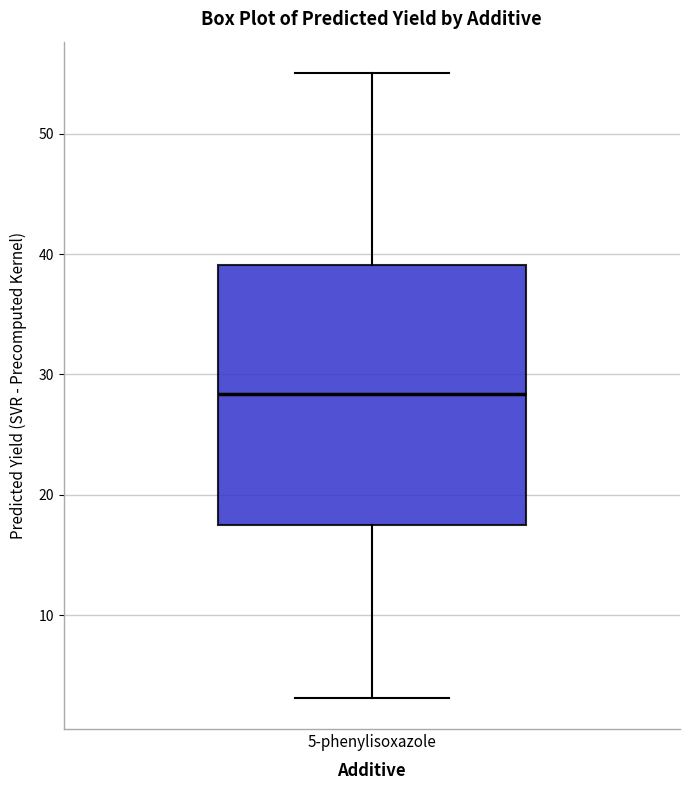

Where does the median line of the box for 5-phenylisoxazole sit on the y-axis? The values are not printed on the chart, so give them approximately, as read against the axis.

28